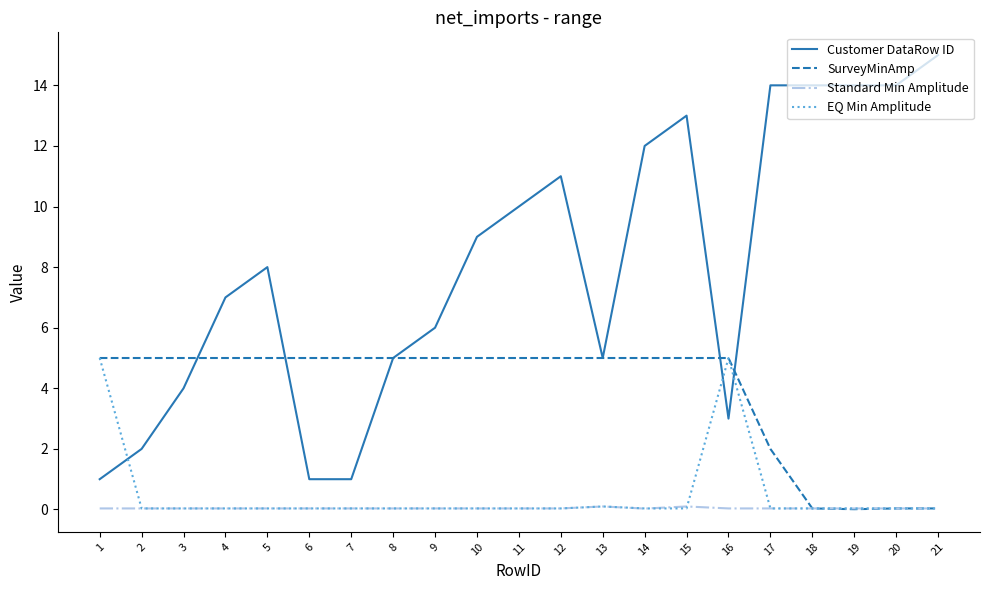

Which series has the largest total across all categories?

Customer DataRow ID